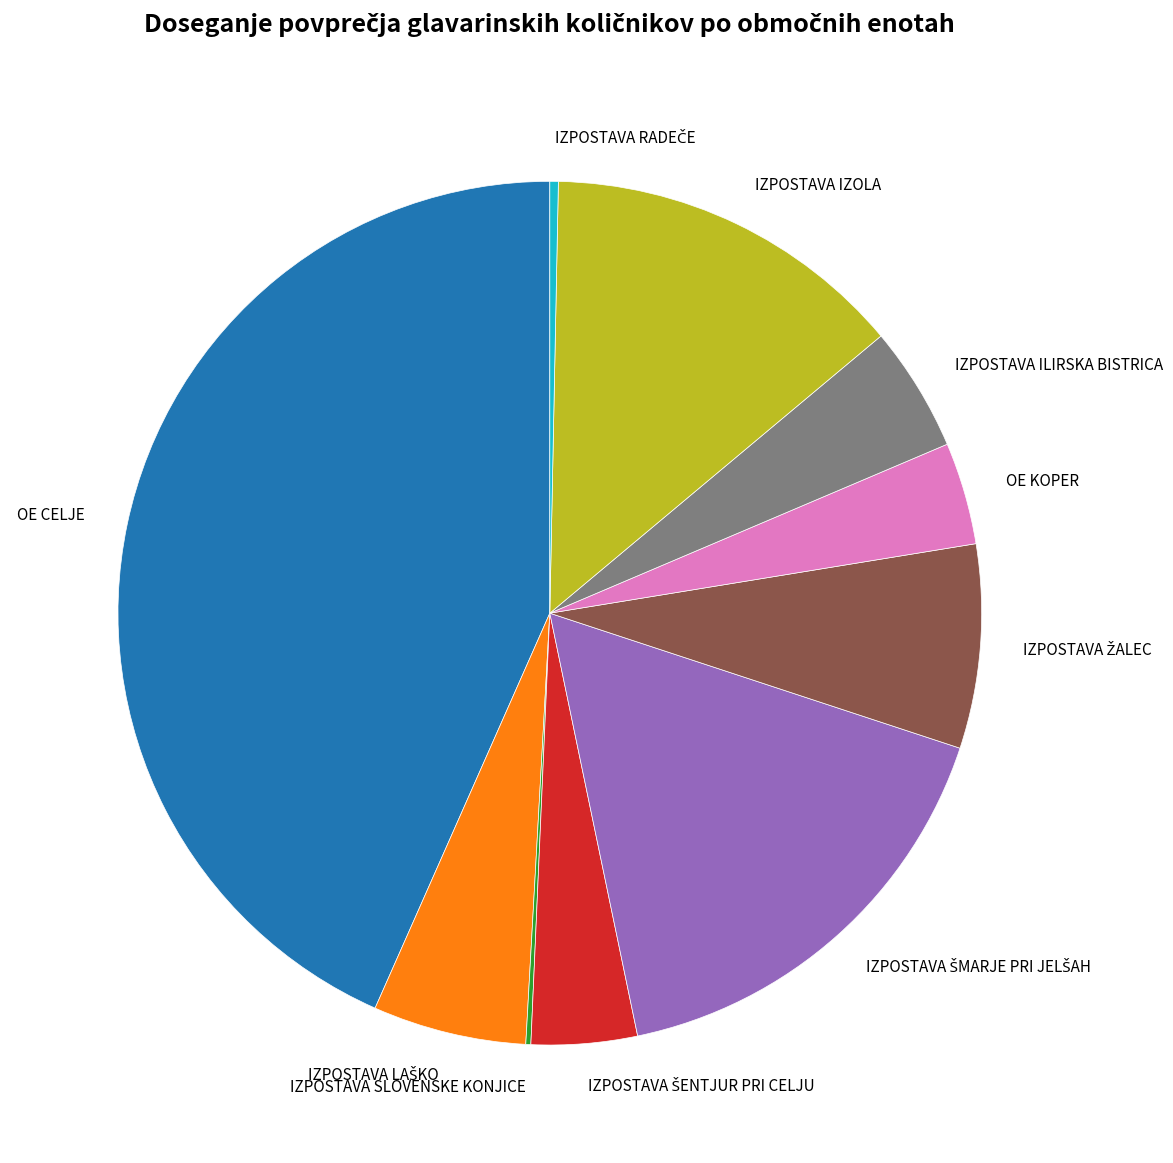

Is there any slice that represents more than half of the pie?

No